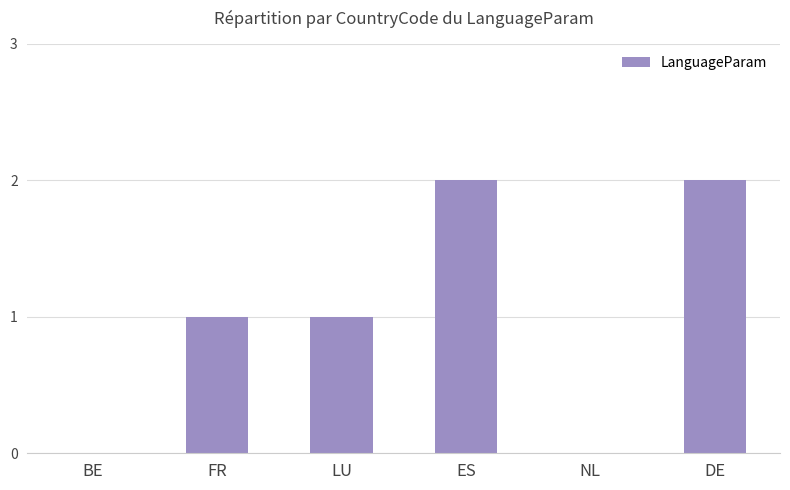

Reading right to left, list all the values displayed in this chart.

2	0	2	1	1	0